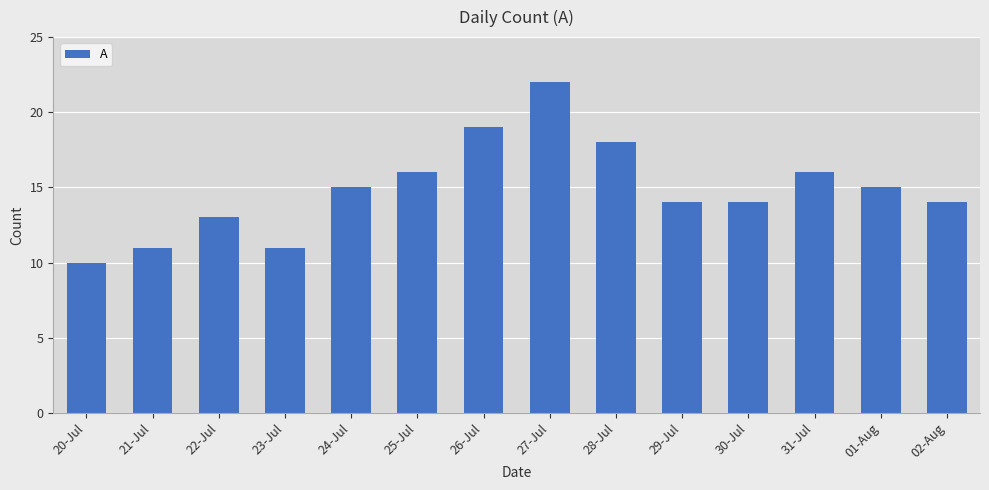

The chart shows a value of 25 at 28-Jul. True or false?

False